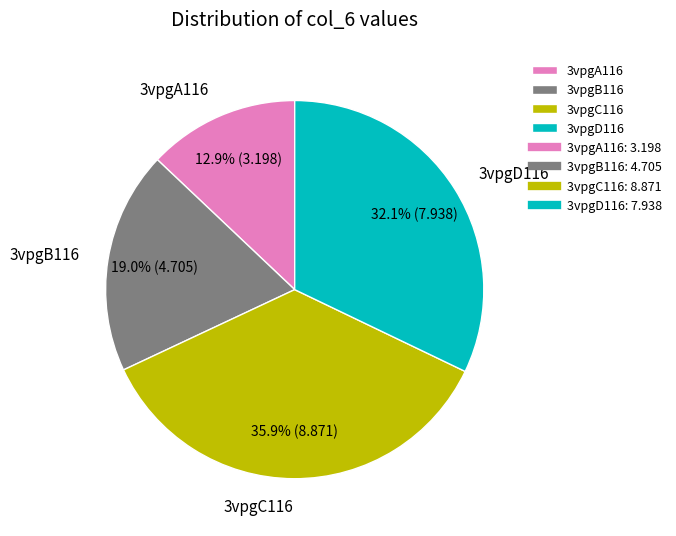

How many segments does this pie chart have?

4